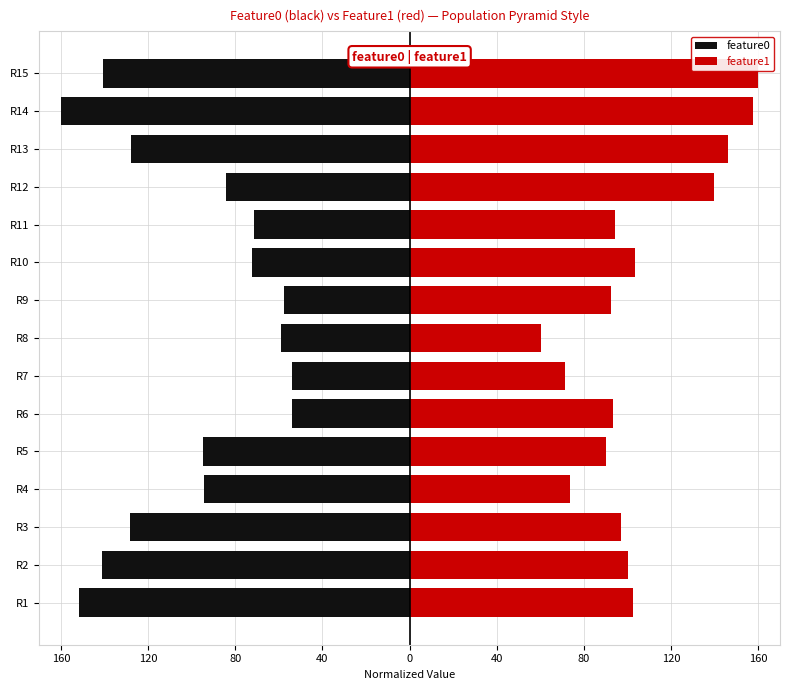

What are all the series names shown in the legend?

feature0, feature1